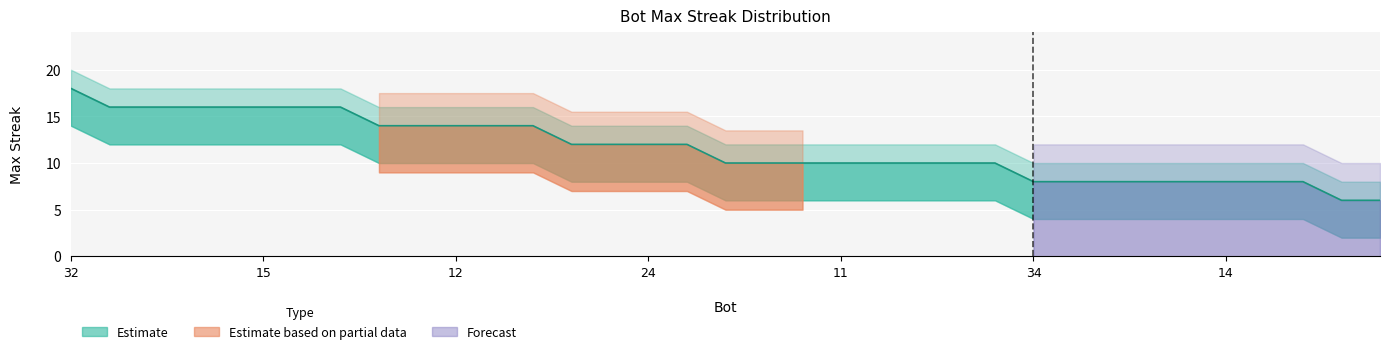

Is it true that maxStreak equals 6 at 33?

True